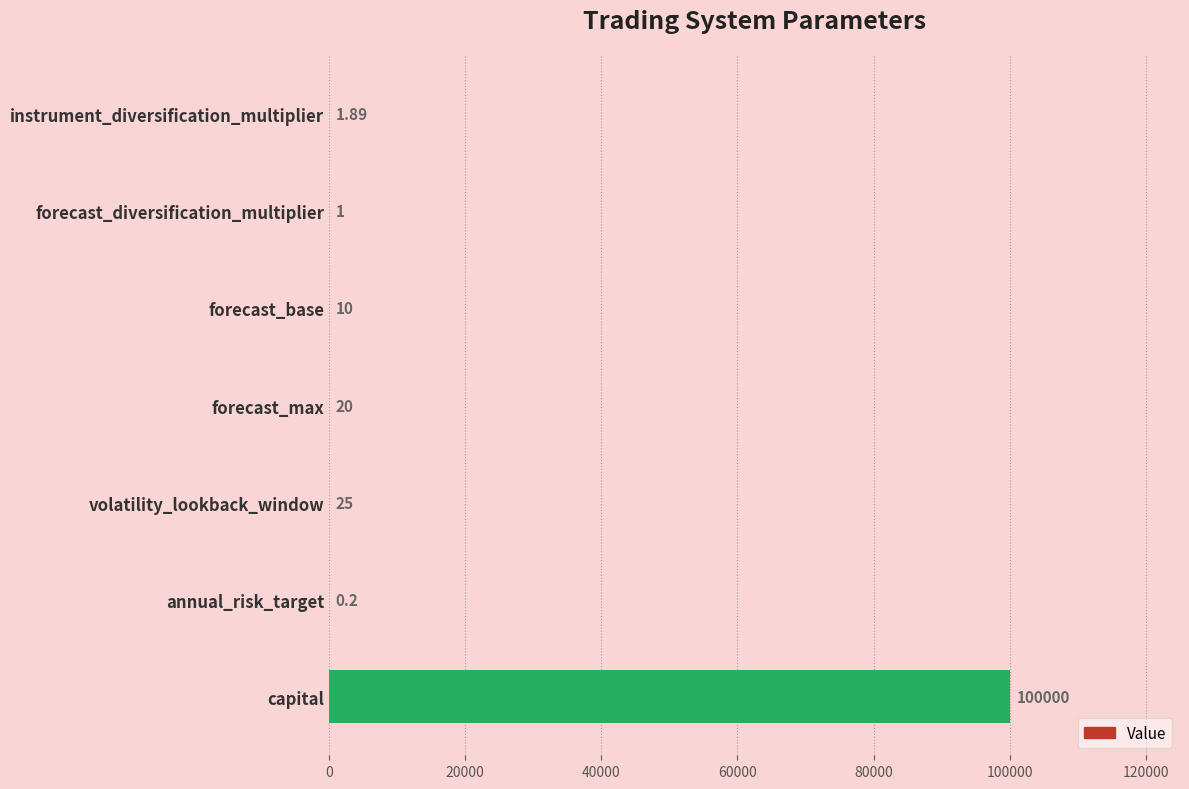

What is the sum of all values?

100058.1